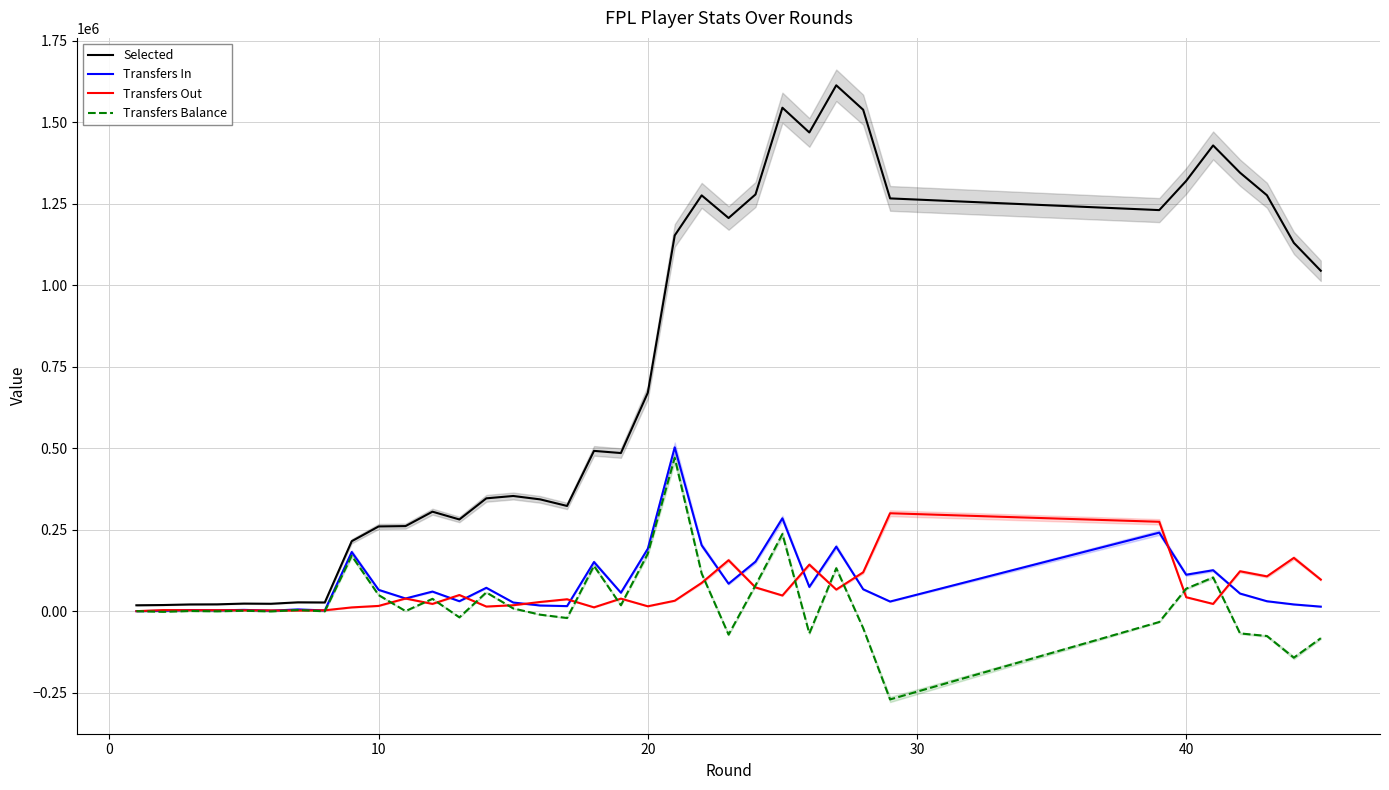

What are all the series names shown in the legend?

Selected, Transfers In, Transfers Out, Transfers Balance